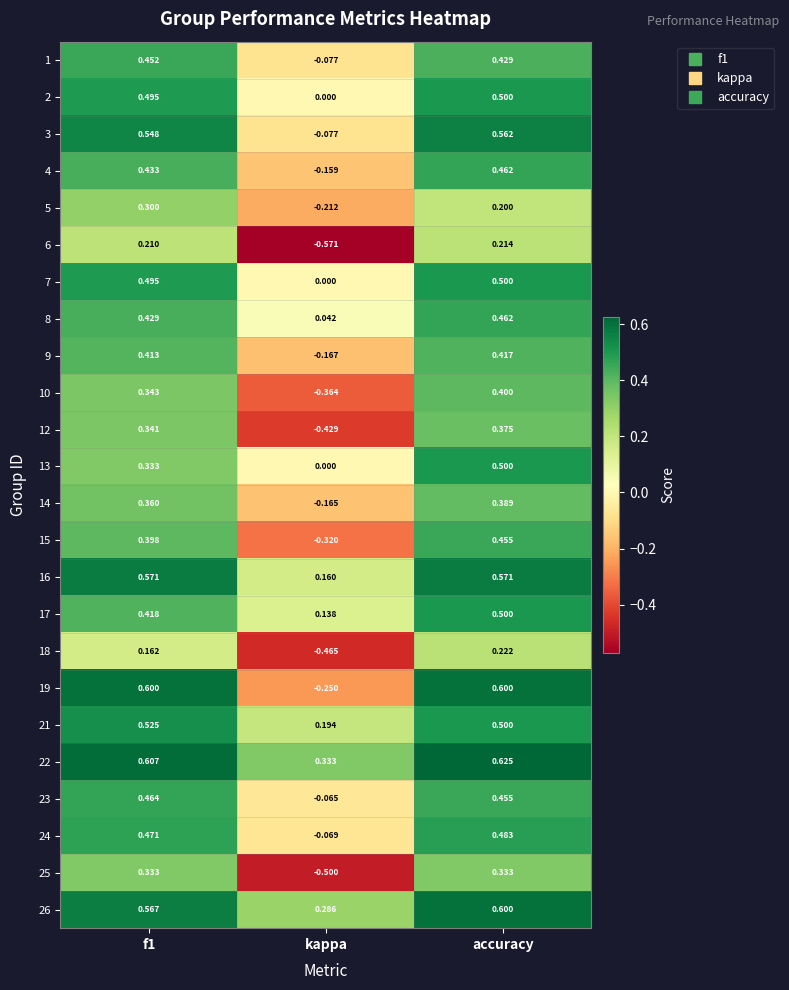

Which series has the widest spread of values?

19